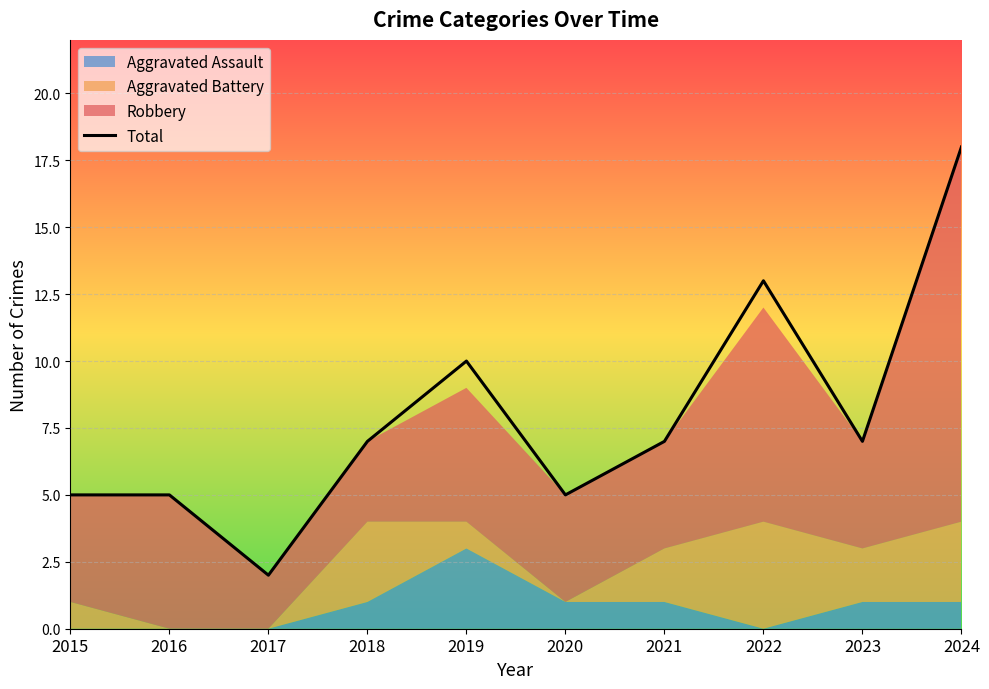

True or false: there are more than 0 points higher than both neighbors.

True